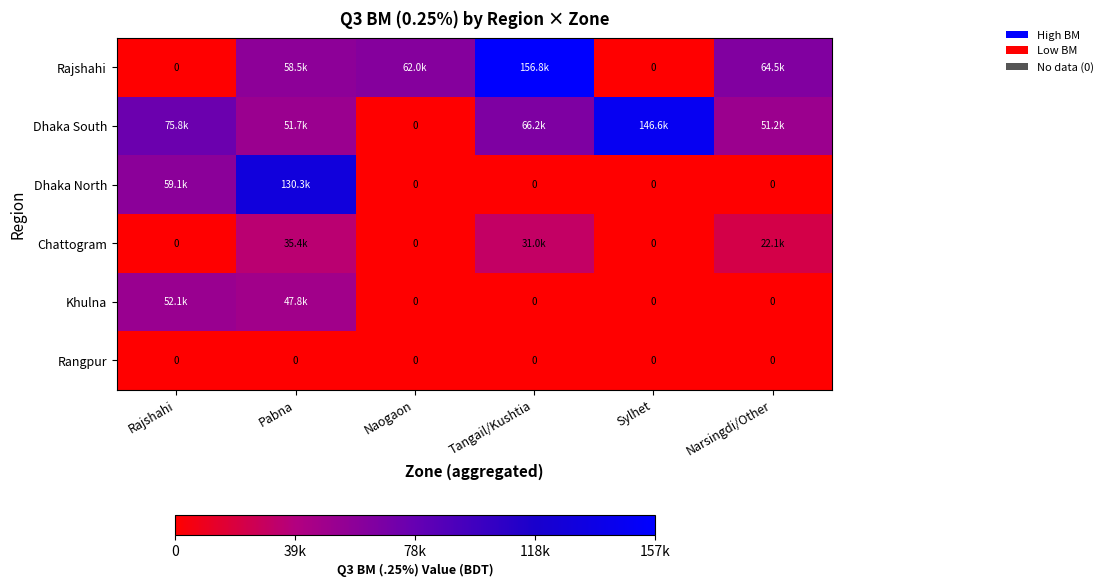

Between Sylhet and Narsingdi/Other, which series saw the biggest shift?

Dhaka South